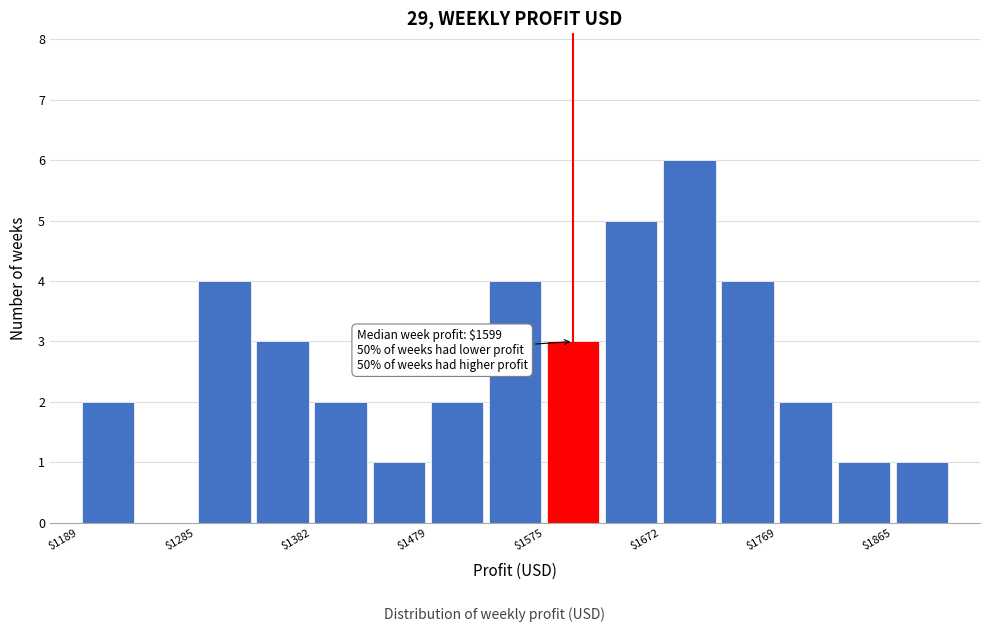

Which range on the x-axis has the tallest bar?

1670 to 1720